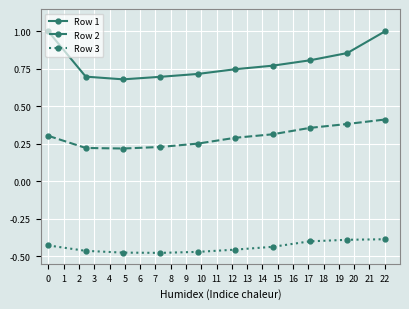

Which series has the largest total across all categories?

Row 1